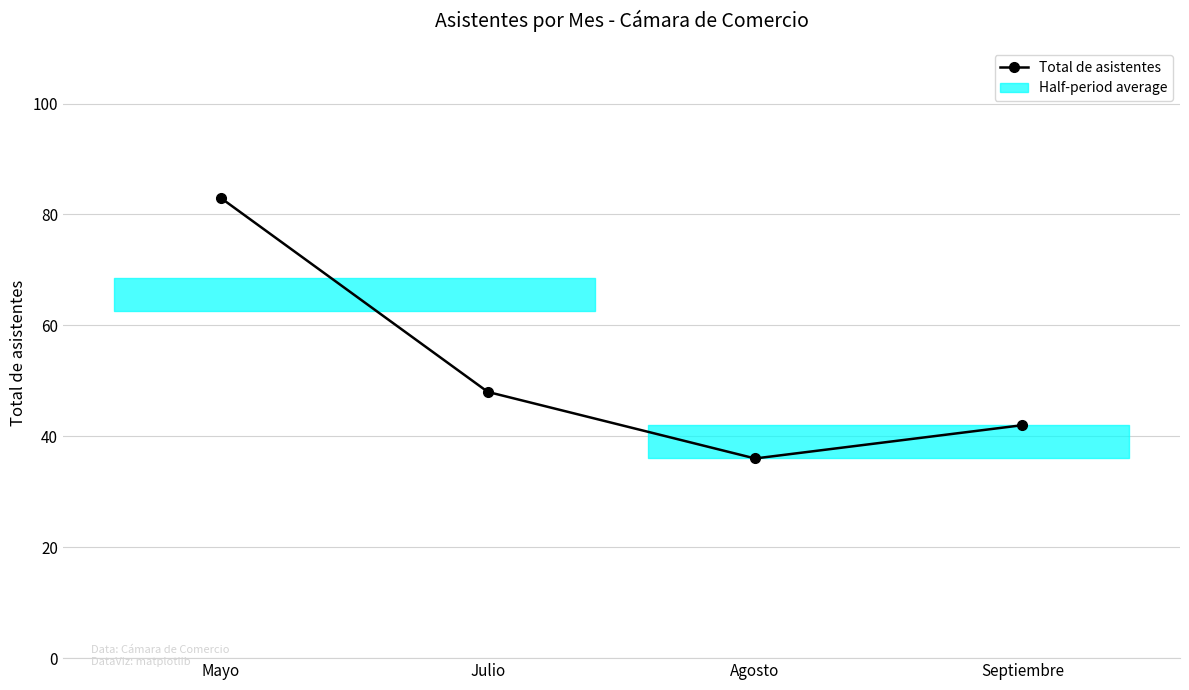

The chart shows a value of 29 at Septiembre. True or false?

False